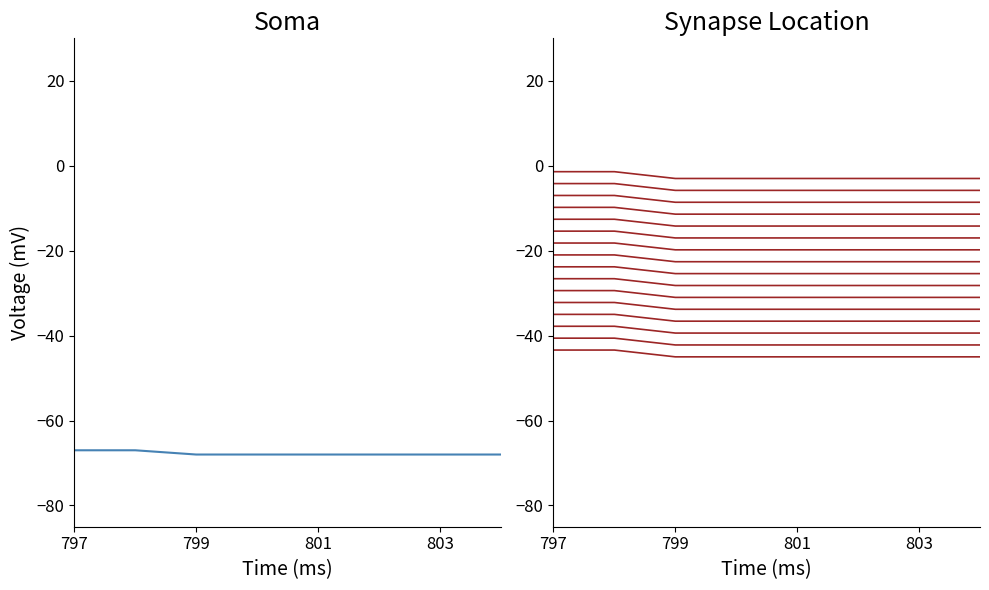

What position from the right is 797?

8